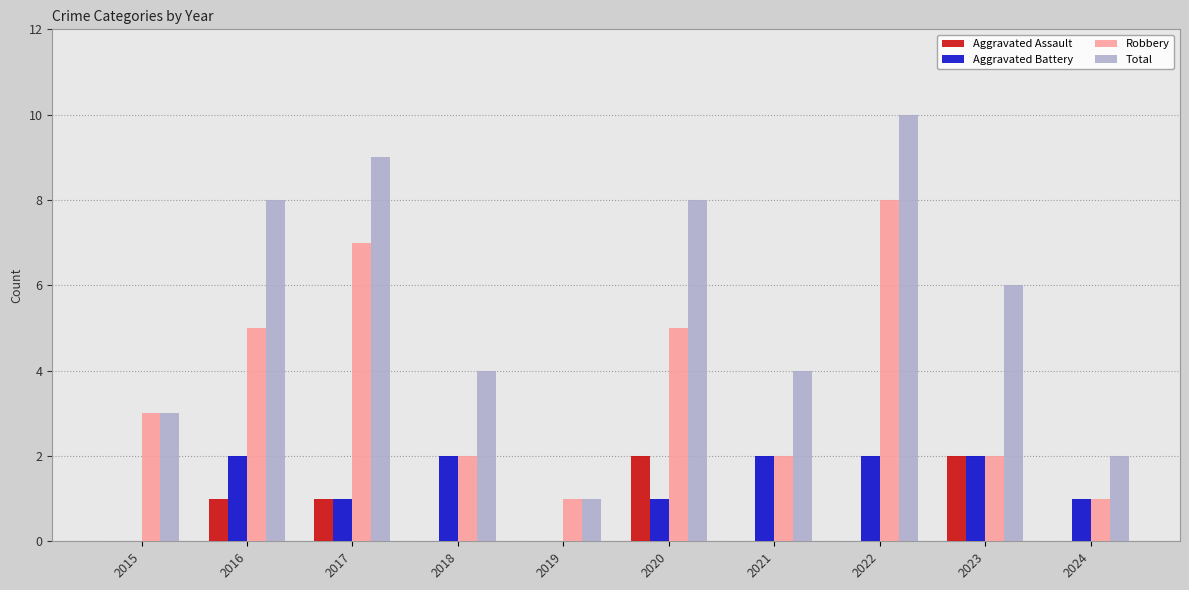

Are the bars horizontal?

No